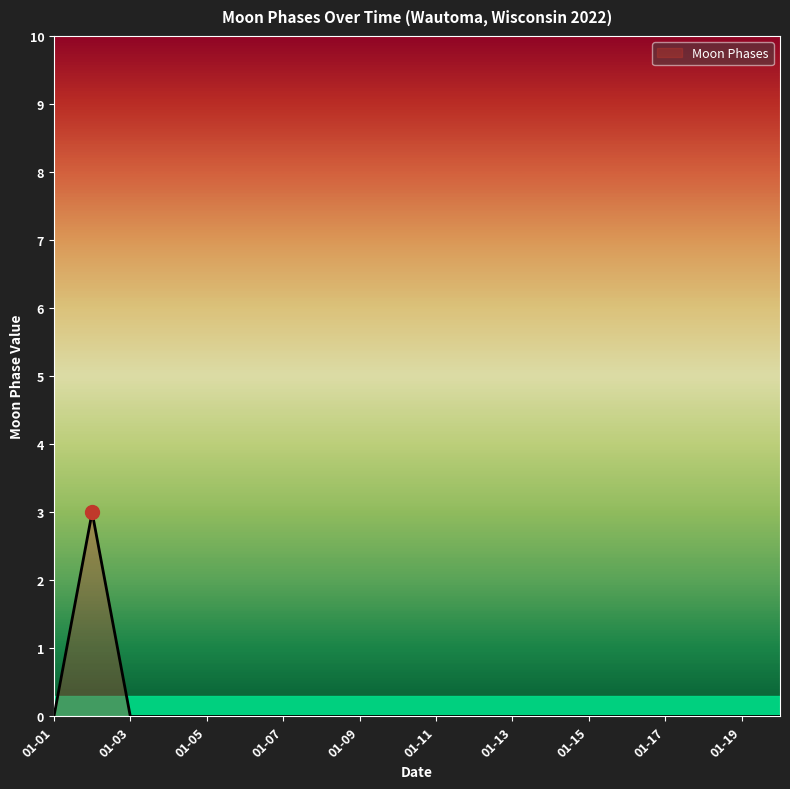

What is the difference between the maximum and minimum values?

3